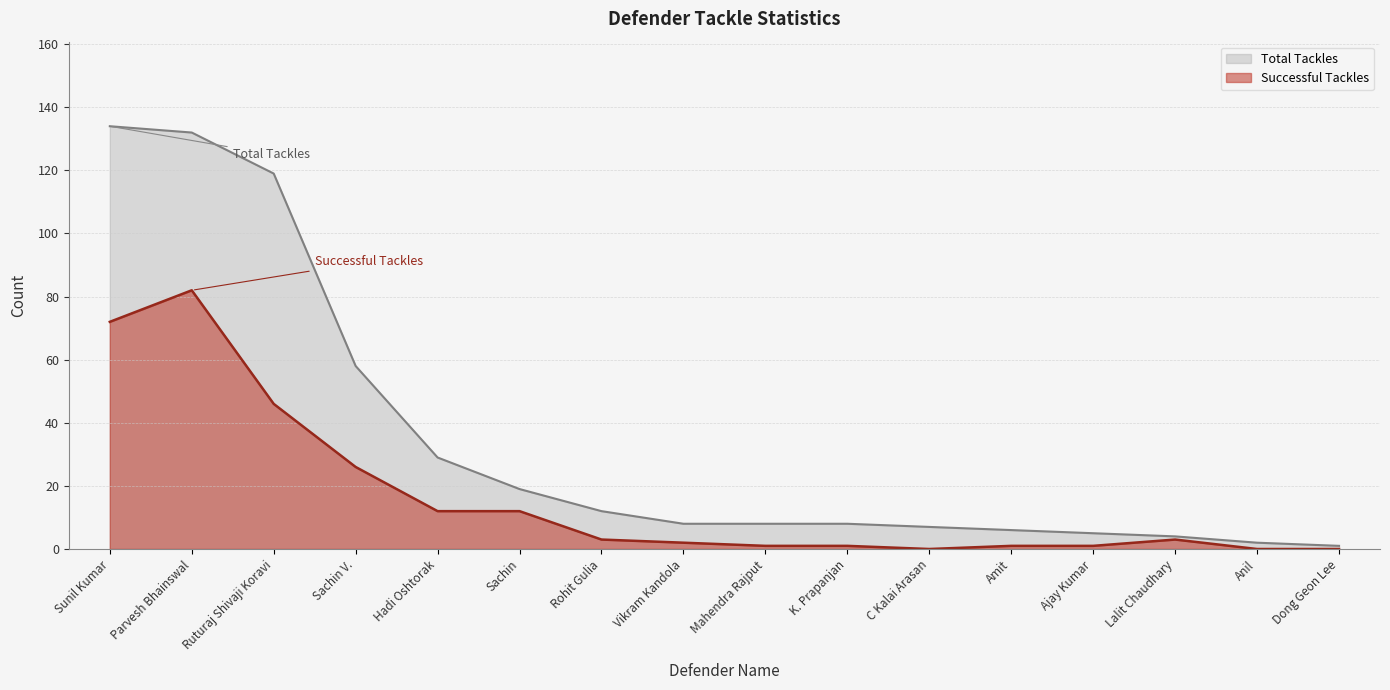

How many values in Successful Tackles are above zero?

13